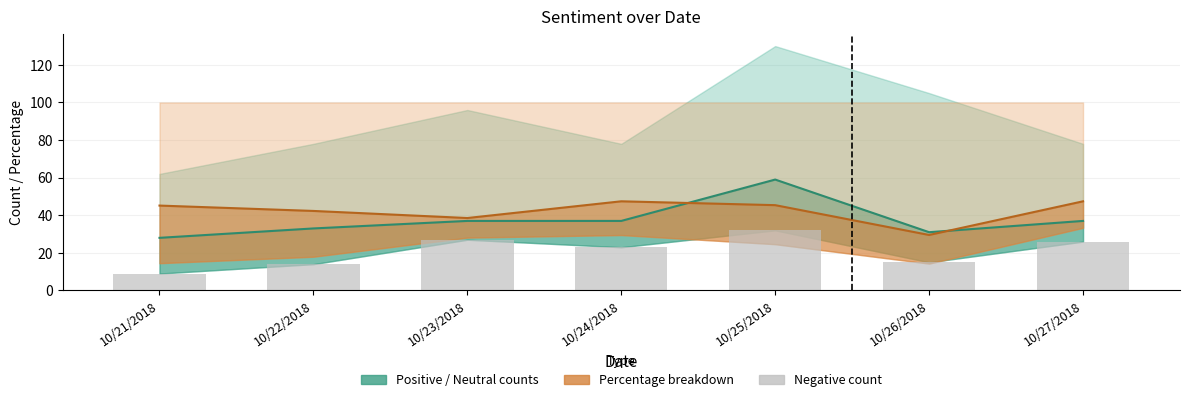

What is the label of the 6th bar from the right?

10/22/2018